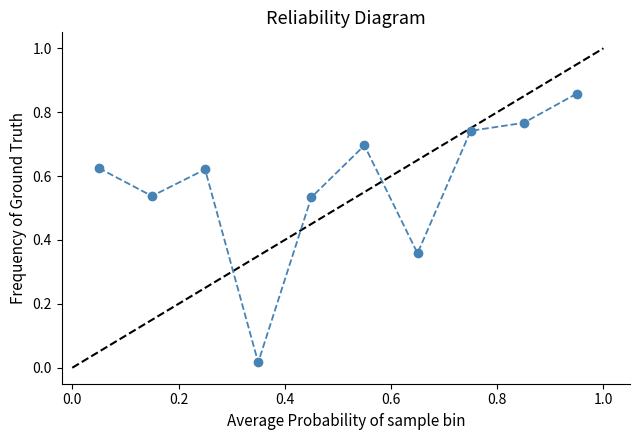

What is the sum of all values?

5.8